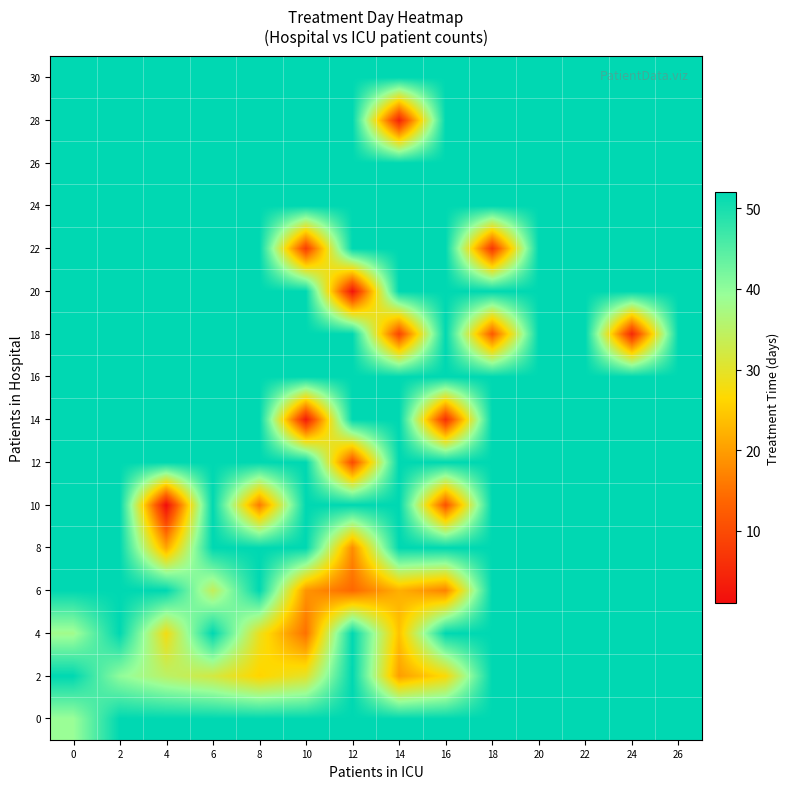

Which series has the largest total across all categories?

16